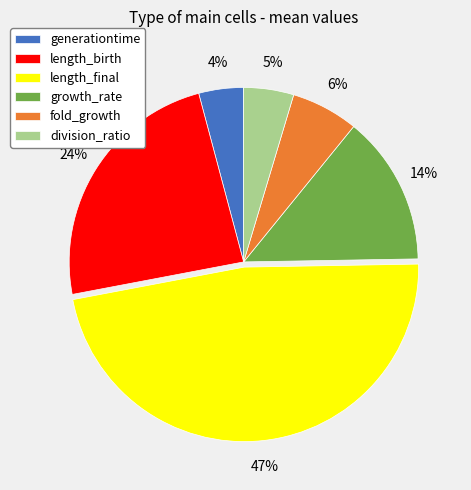

To the nearest percent, what portion does length_final represent?

47%